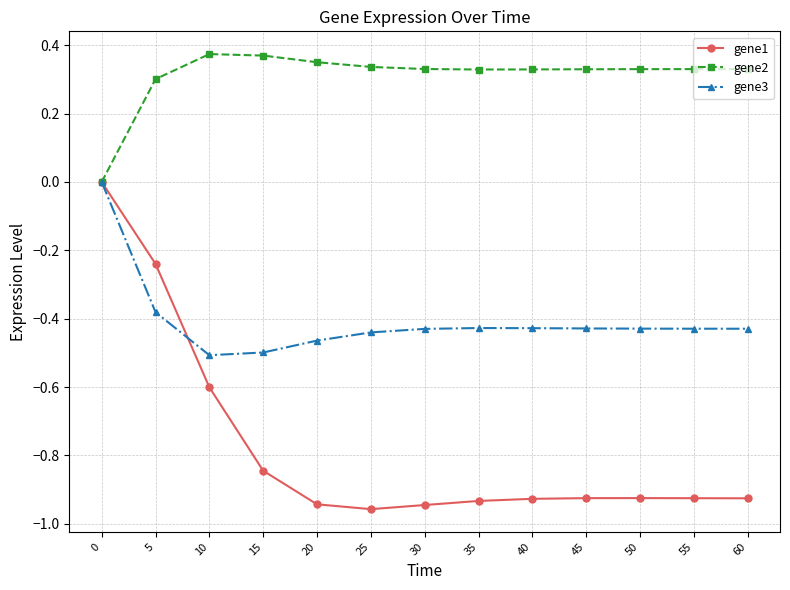

True or false: gene2 has more than 0 interior local peaks.

True